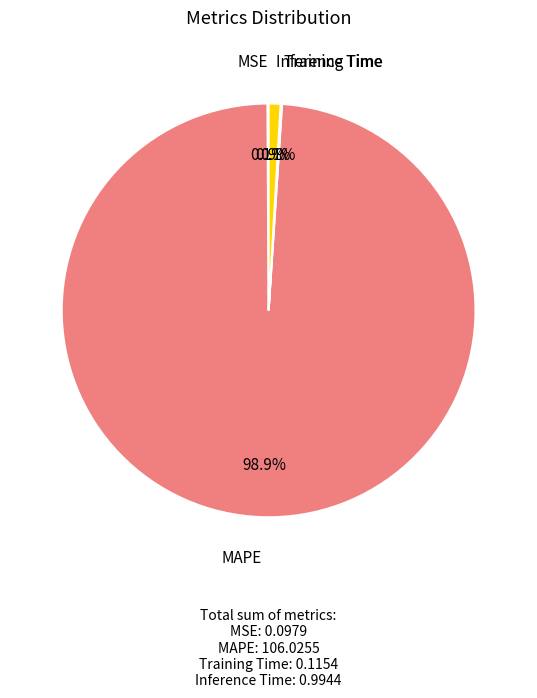

Which slice is the largest?

MAPE